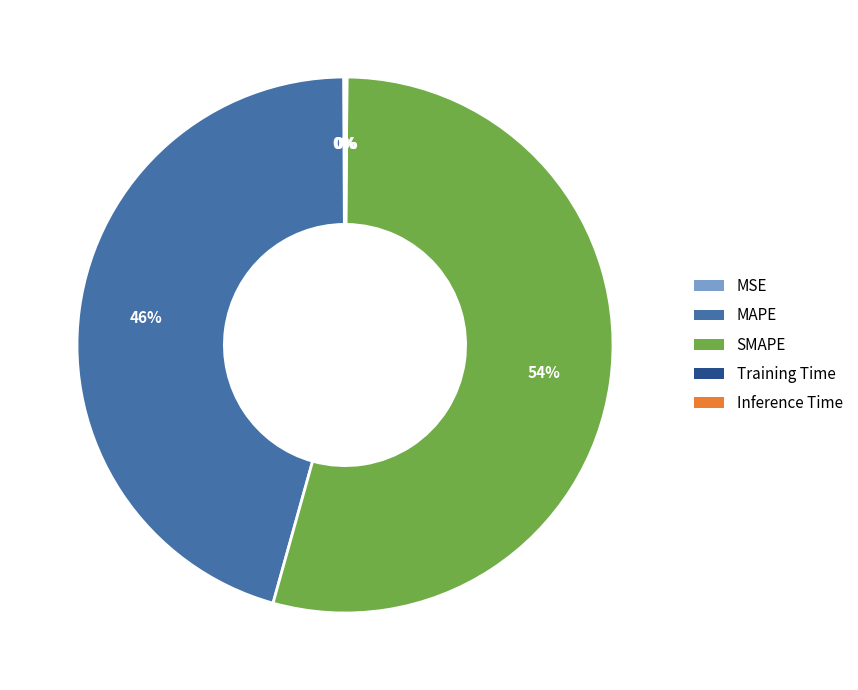

Is it true that SMAPE is 46% of the pie?

False